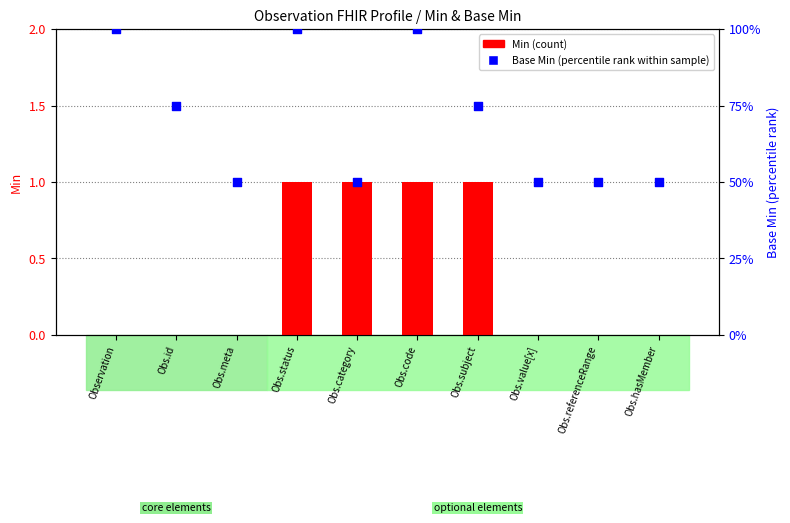

Which series has the largest total across all categories?

Base Min (scaled)